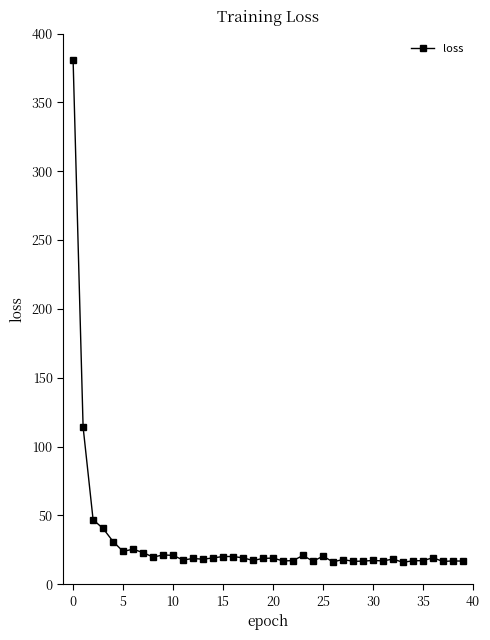

What is the average value?

31.8